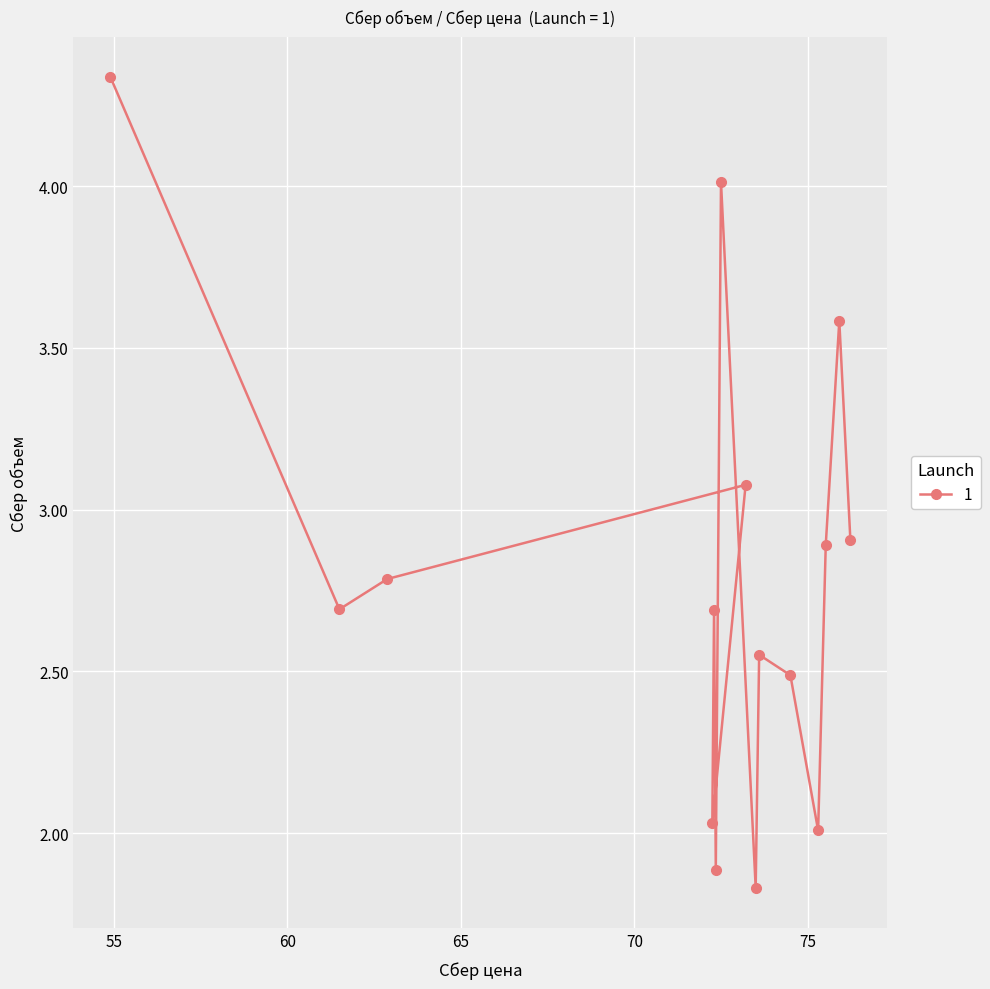

At which category does the chart reach its peak across all series?

54.9